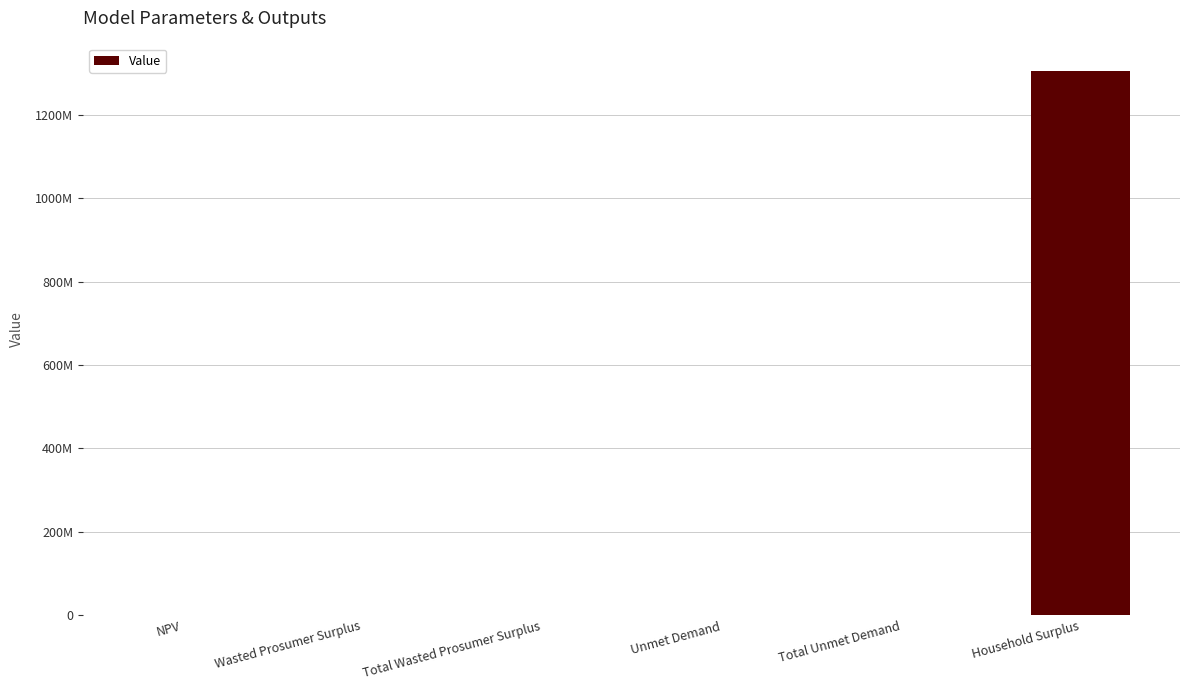

Reading left to right, transcribe all the data shown in this chart.

NPV=1403314.7	Wasted Prosumer Surplus=173398.7	Total Wasted Prosumer Surplus=173398.7	Unmet Demand=188256.8	Total Unmet Demand=188256.8	Household Surplus=1306127496.5